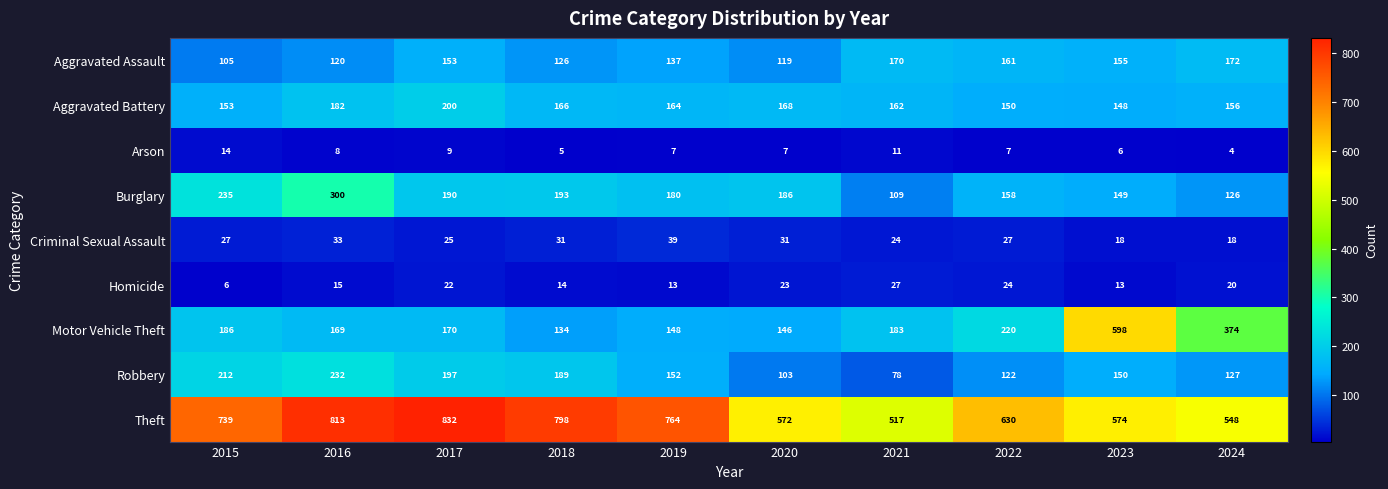

Is it true that Burglary equals 45 at 2023?

False